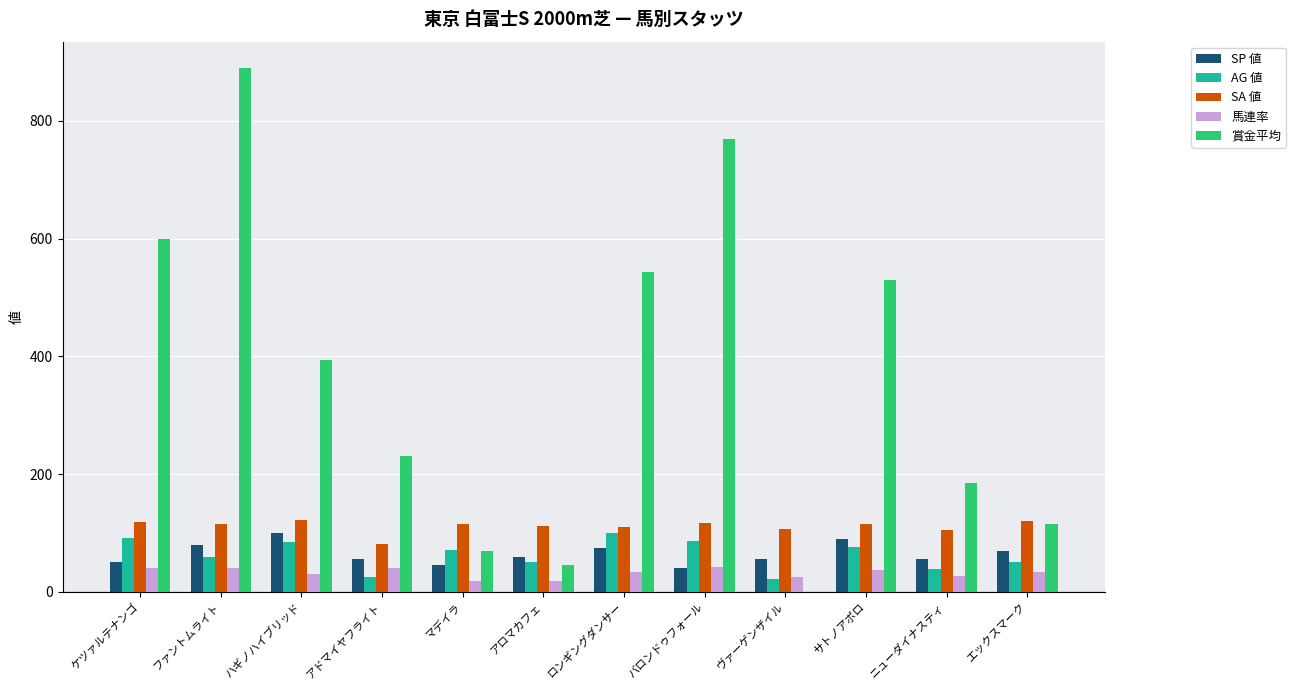

Which series changed the most between ファントムライト and サトノアポロ?

賞金平均